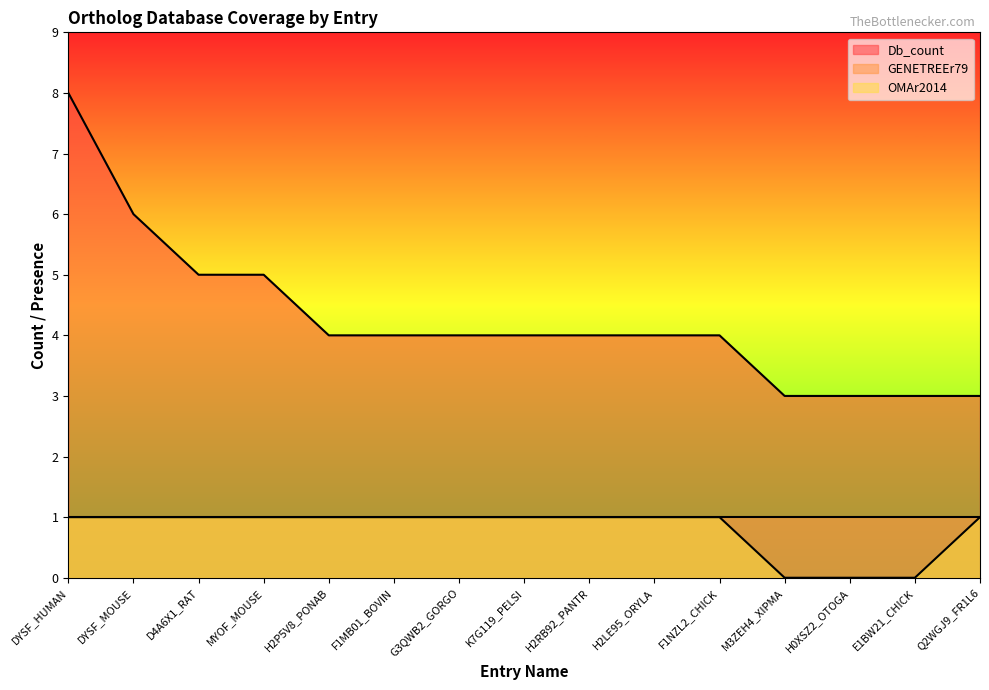

Where does the Db_count series first go above 4?

DYSF_HUMAN